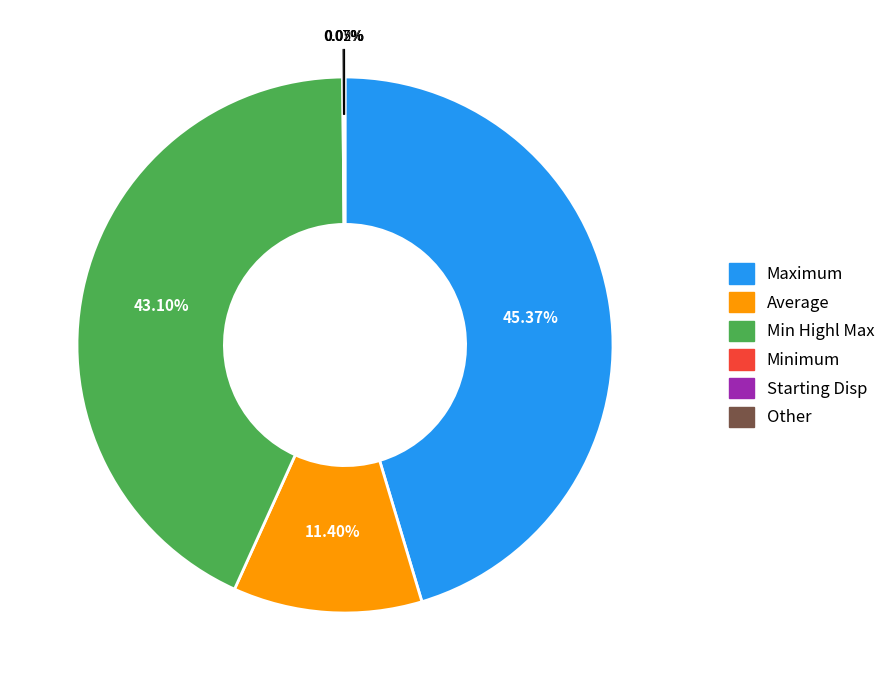

Is there a majority slice in this chart?

No